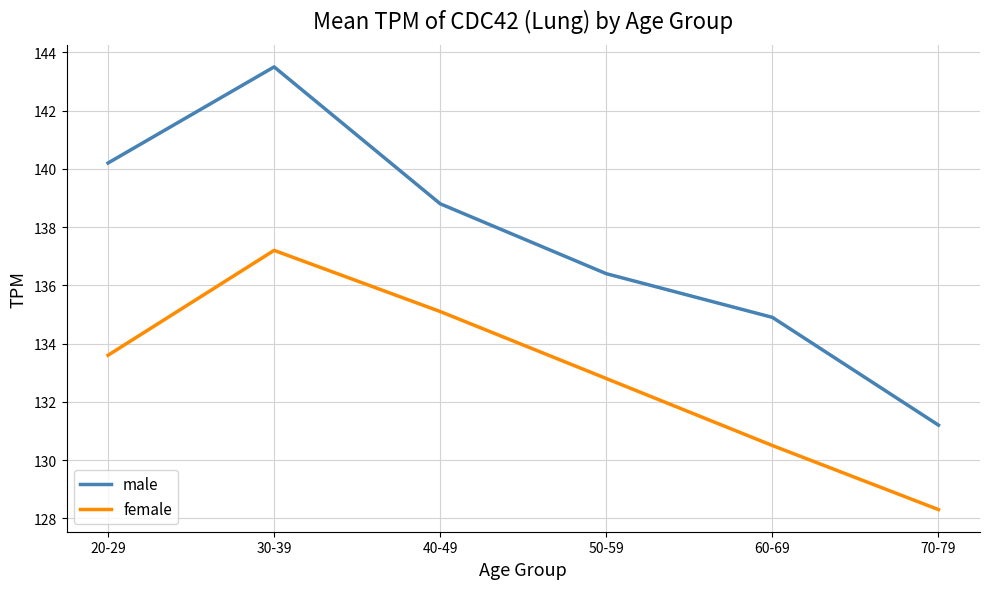

Does the chart display data point markers on the line(s)?

No